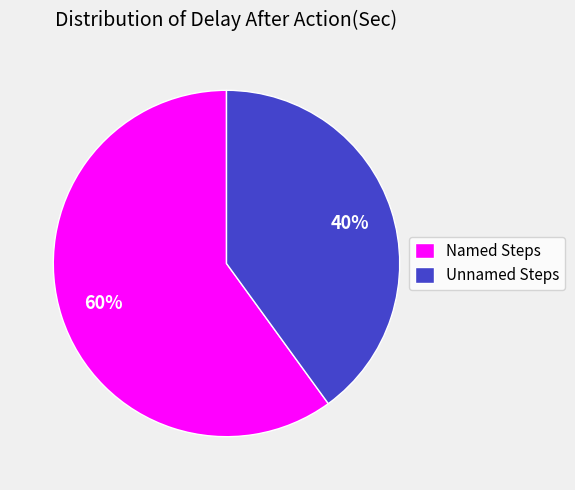

True or false: Unnamed Steps accounts for 48% of the total.

False